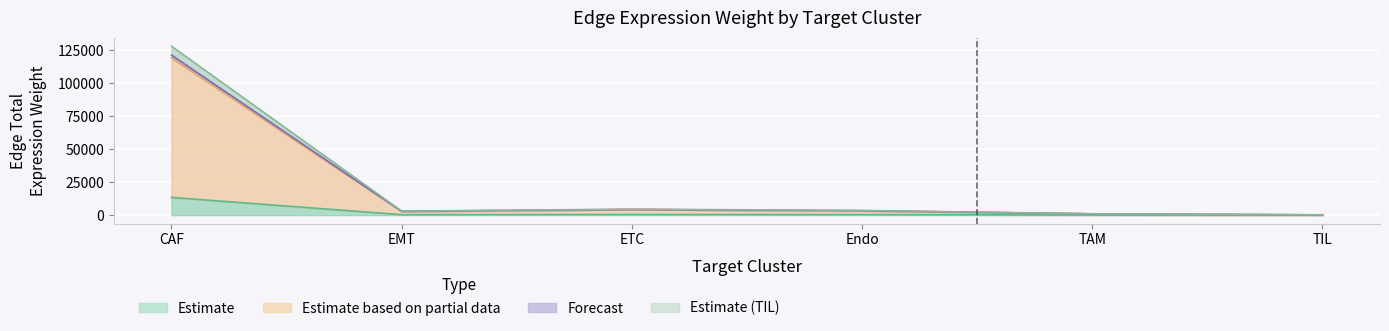

True or false: Edge total expression weight and Receptor-expressing cells intersect in this chart.

False